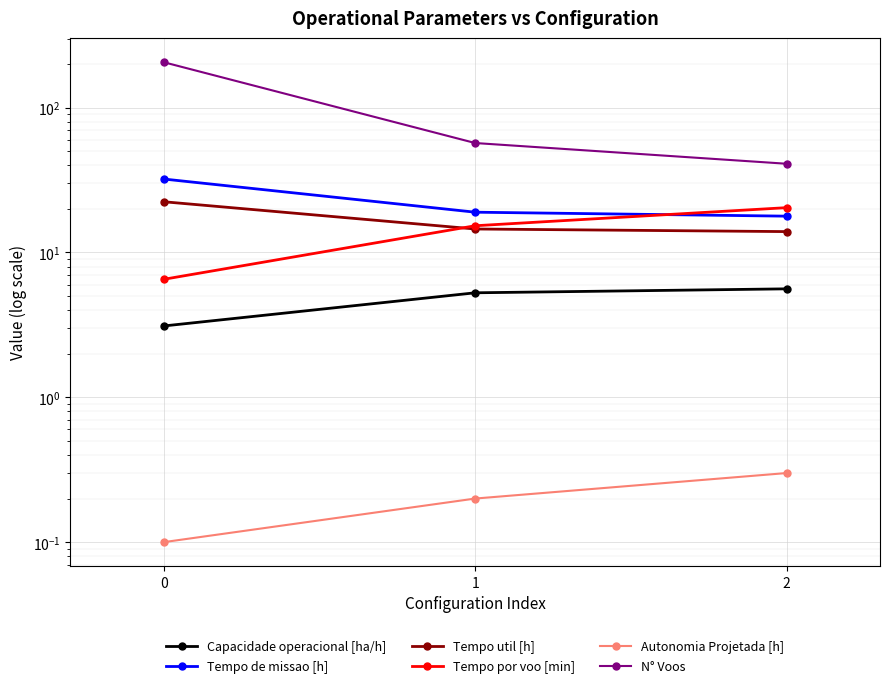

What is the value of the Tempo util [h] point at the 1st from the left?

22.4